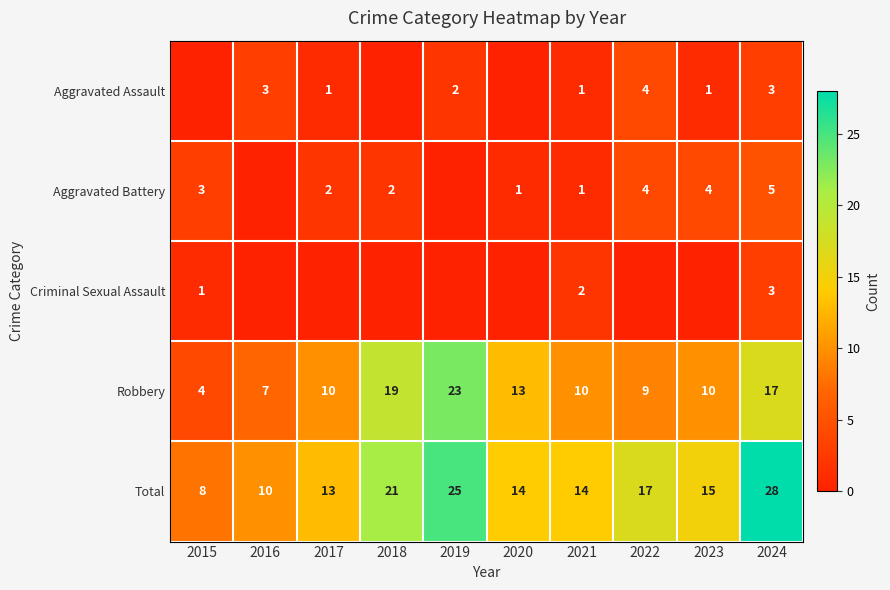

What is the maximum value for Total?

28